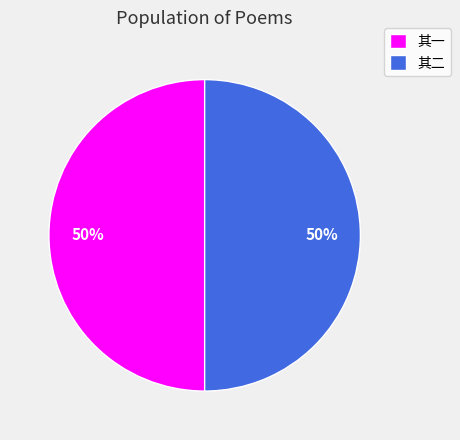

What percentage is the 其二 slice, to the nearest percent?

50%